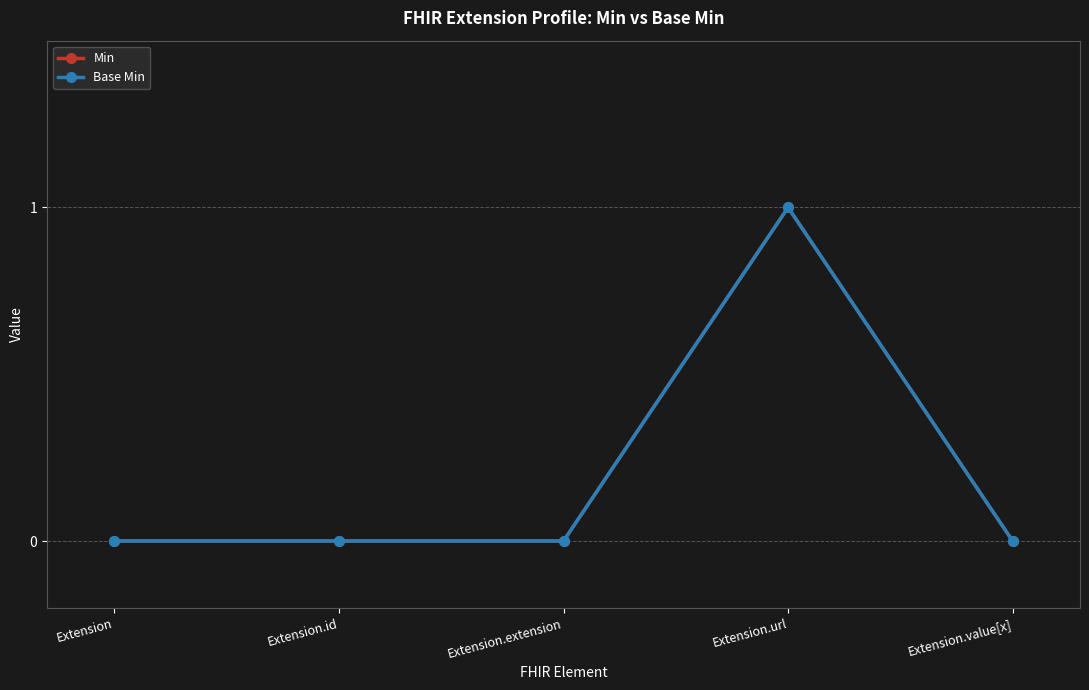

Where is Base Min nearest to the value 0?

Extension